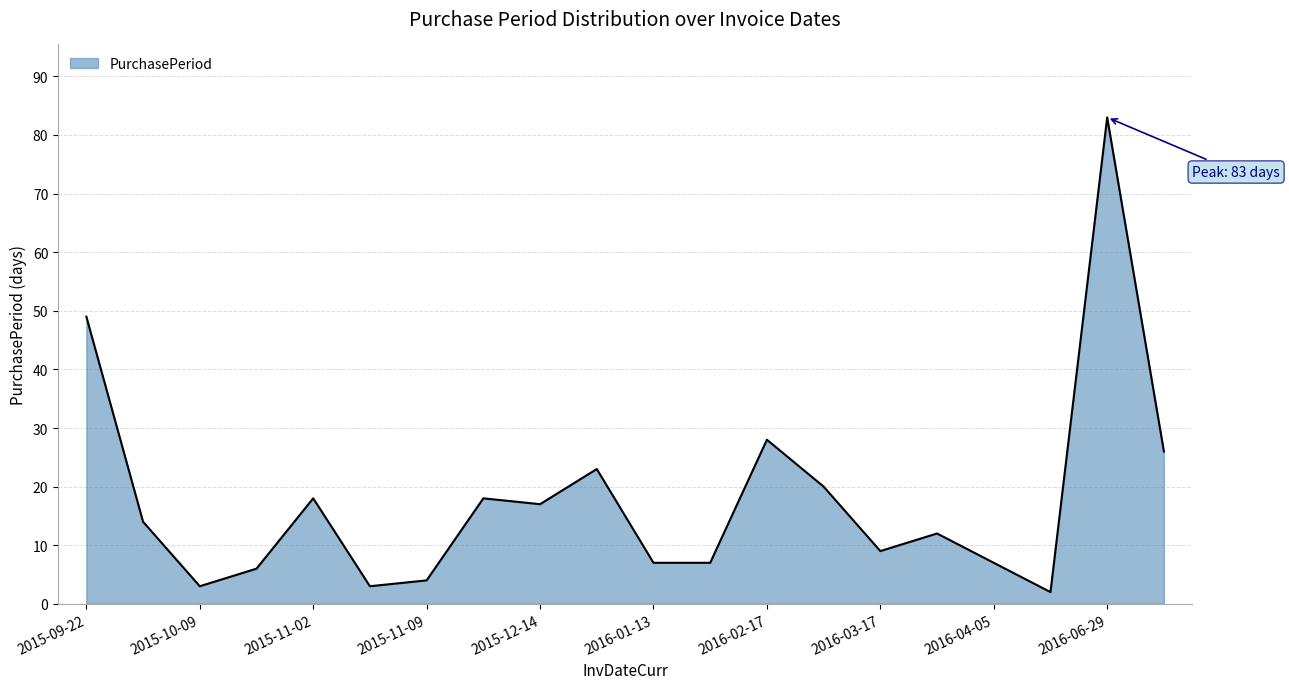

What is the difference between the maximum and minimum values?

81